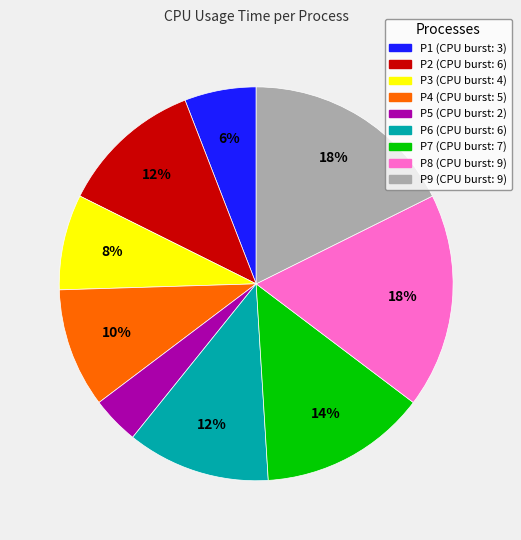

What percentage is the P5 slice, to the nearest percent?

4%